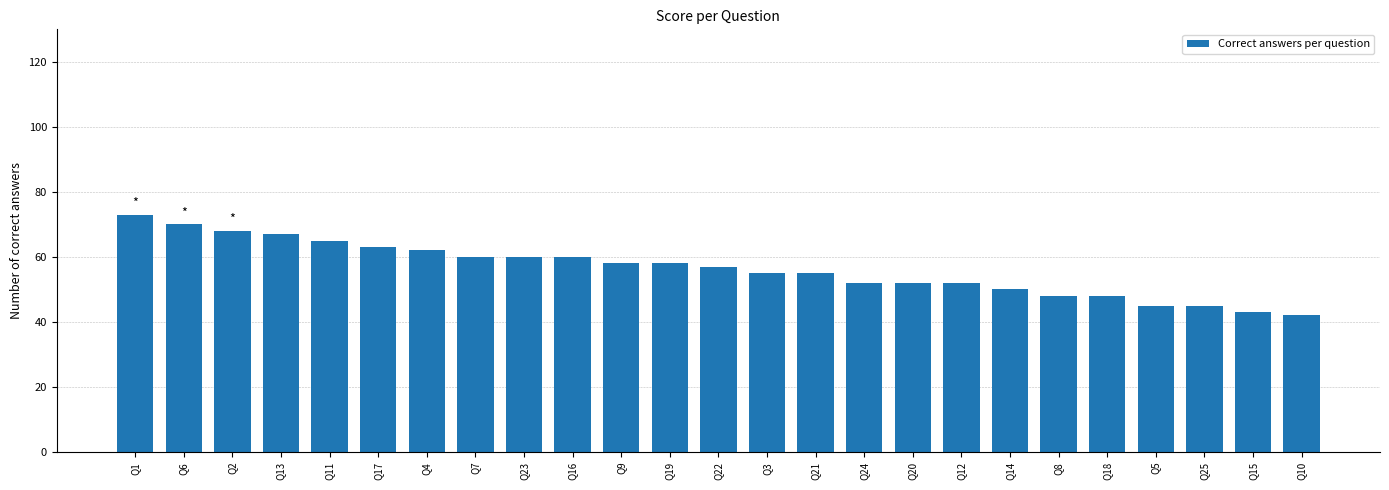

What is the average value?

56